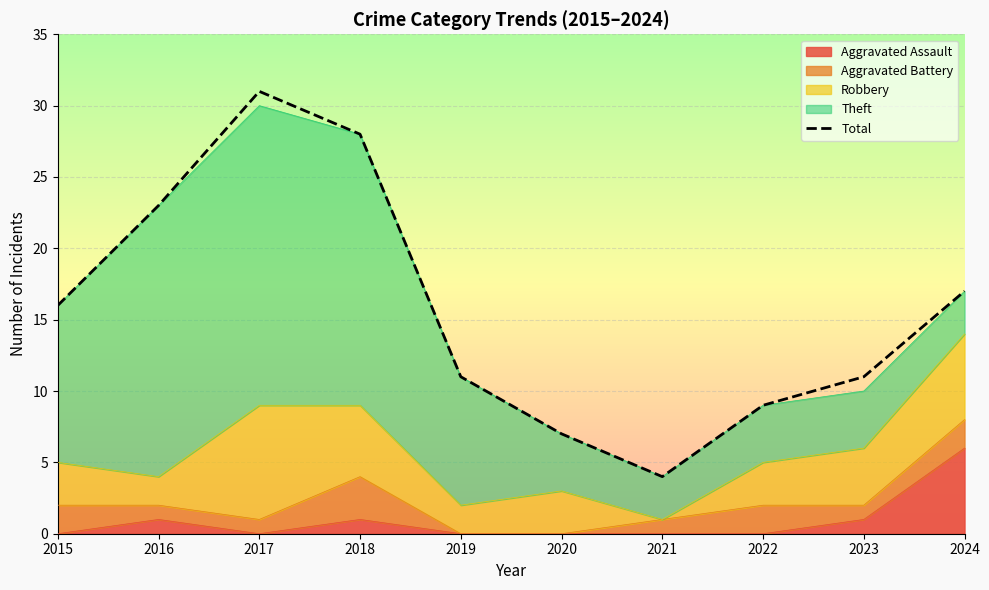

Where is the first local maximum?

2017